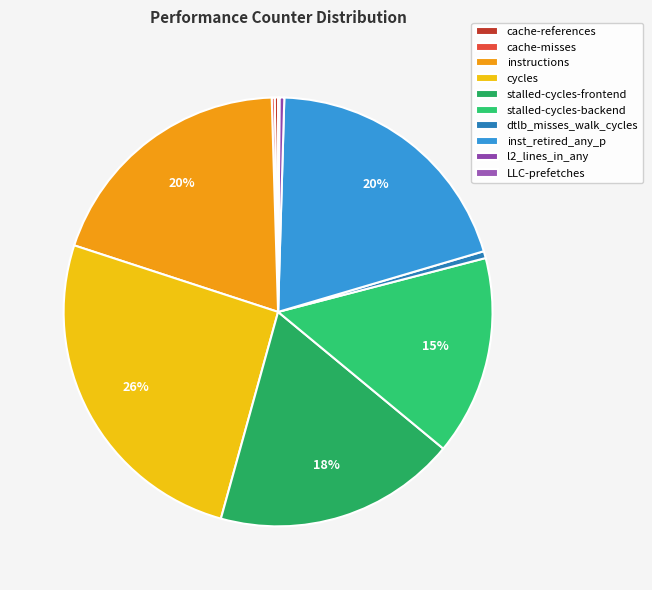

Count the number of slices in the pie.

10